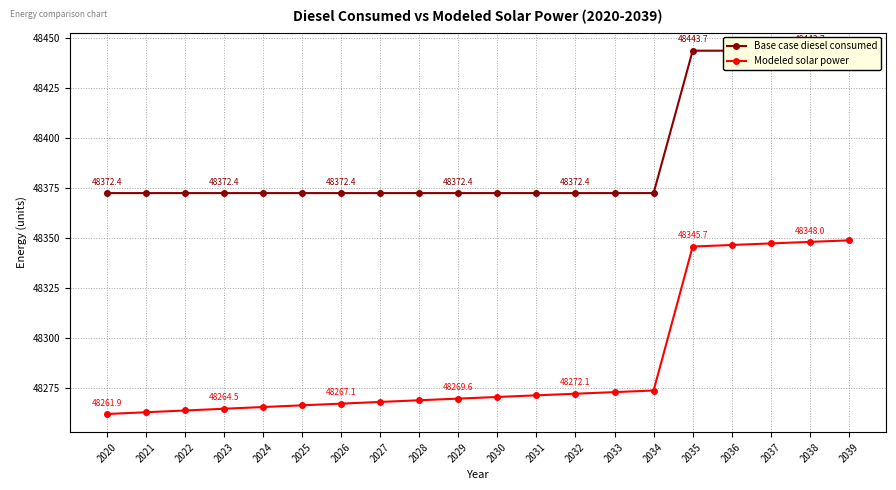

Reading left to right, what are all the values shown in this chart?

Base case diesel consumed: 2020=48372.4	2021=48372.4	2022=48372.4	2023=48372.4	2024=48372.4	2025=48372.4	2026=48372.4	2027=48372.4	2028=48372.4	2029=48372.4	2030=48372.4	2031=48372.4	2032=48372.4	2033=48372.4	2034=48372.4	2035=48443.7	2036=48443.7	2037=48443.7	2038=48443.7	2039=48443.7
Modeled solar power: 2020=48261.9	2021=48262.8	2022=48263.7	2023=48264.5	2024=48265.4	2025=48266.3	2026=48267.1	2027=48267.9	2028=48268.8	2029=48269.6	2030=48270.4	2031=48271.2	2032=48272.1	2033=48272.9	2034=48273.7	2035=48345.7	2036=48346.5	2037=48347.2	2038=48348.0	2039=48348.8